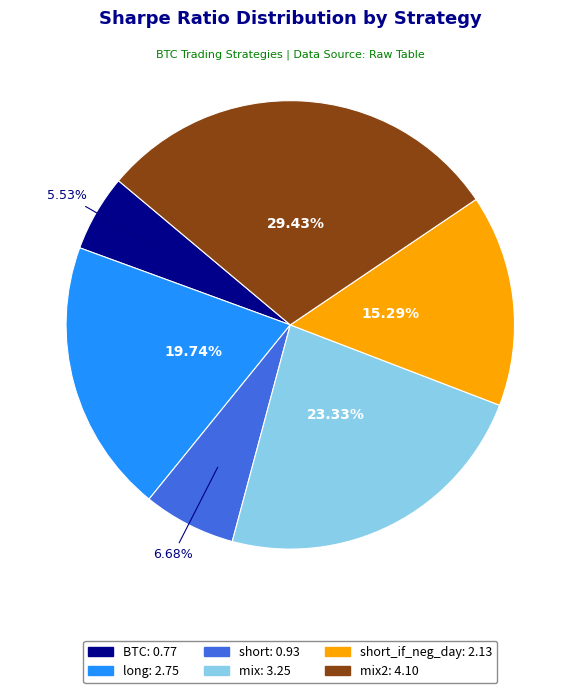

Does any single category account for the majority?

No